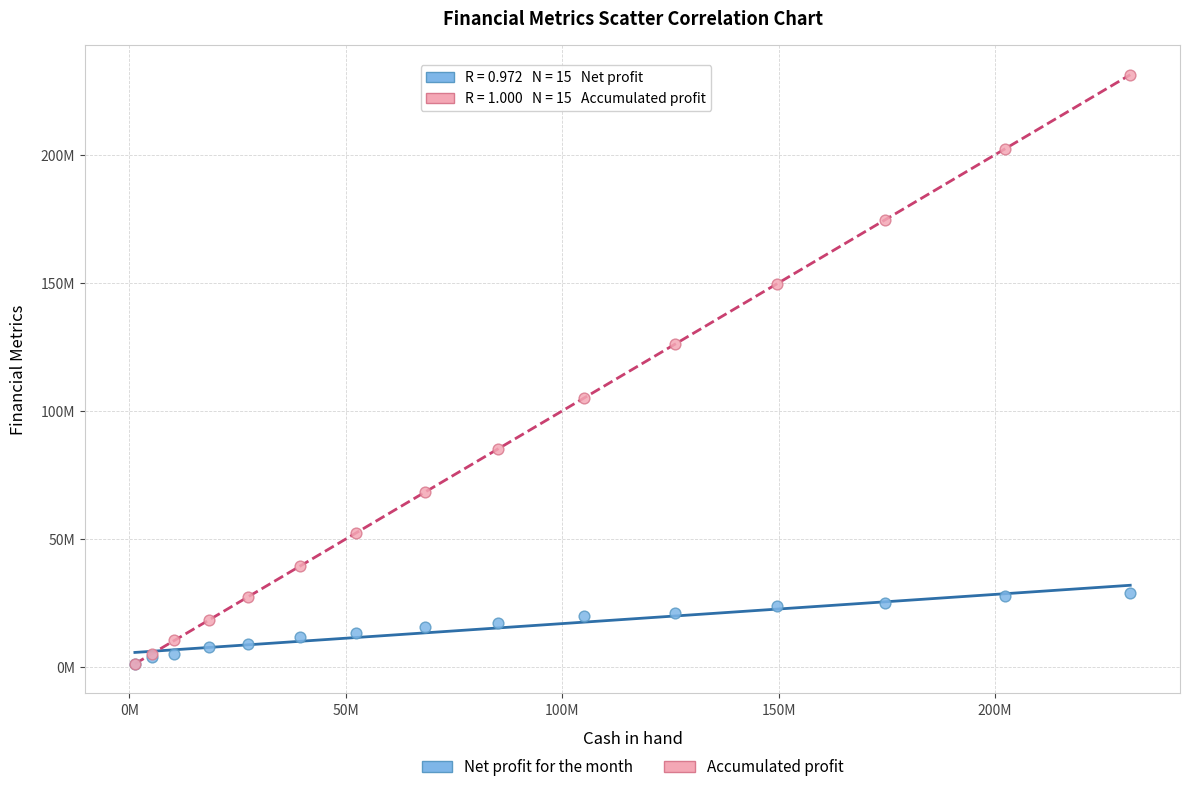

What are all the series names shown in the legend?

Net profit for the month, Accumulated profit